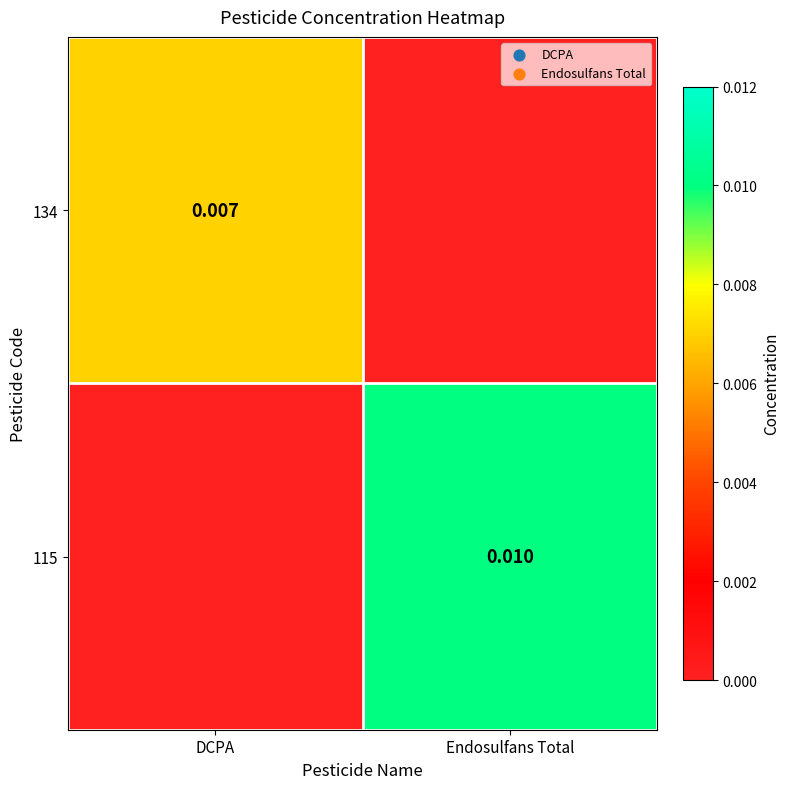

True or false: 115 has a value of 0.0 at Endosulfans Total.

True